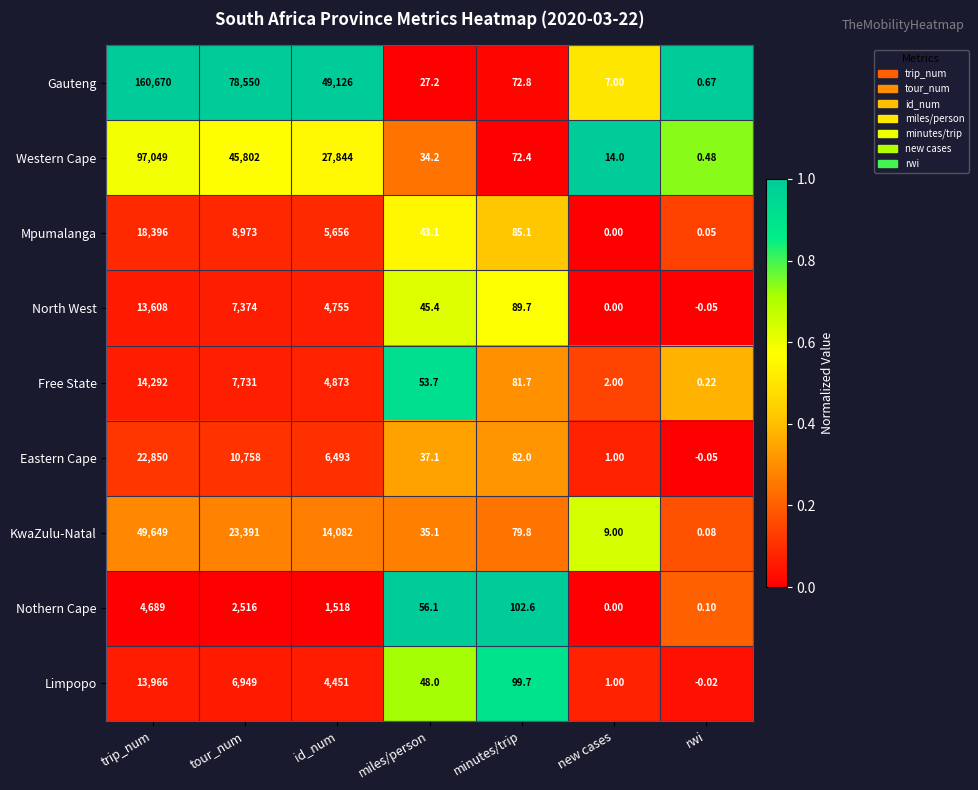

At which label is KwaZulu-Natal closest to 24824?

tour_num